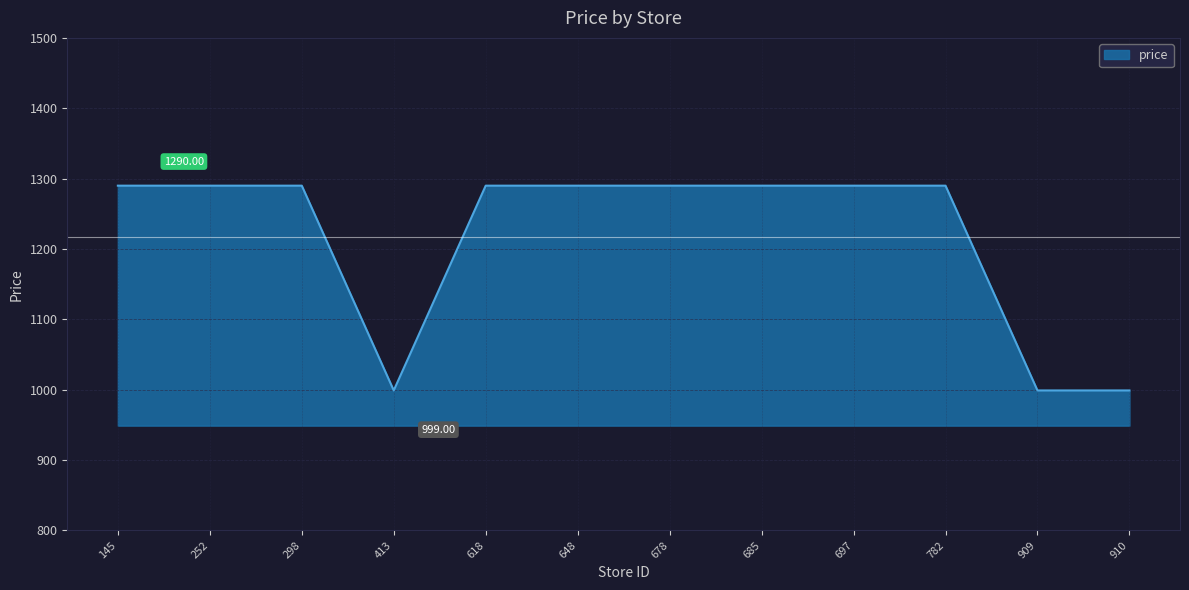

Reading left to right, list all the values displayed in this chart.

145=1290	252=1290	298=1290	413=999	618=1290	648=1290	678=1290	685=1290	697=1290	782=1290	909=999	910=999